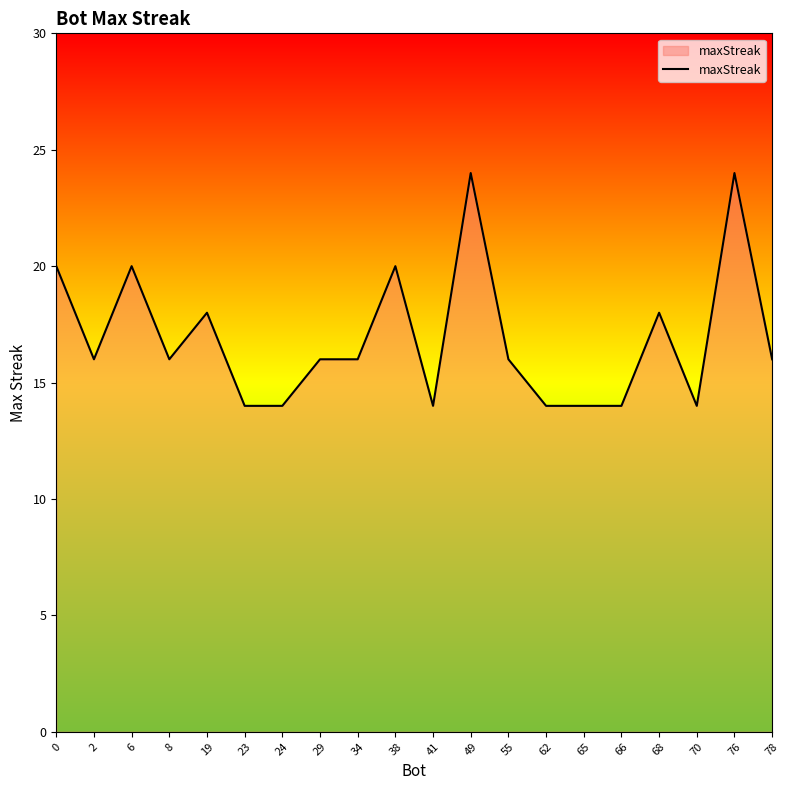

What value does the data have at 68, to the nearest 10?

20